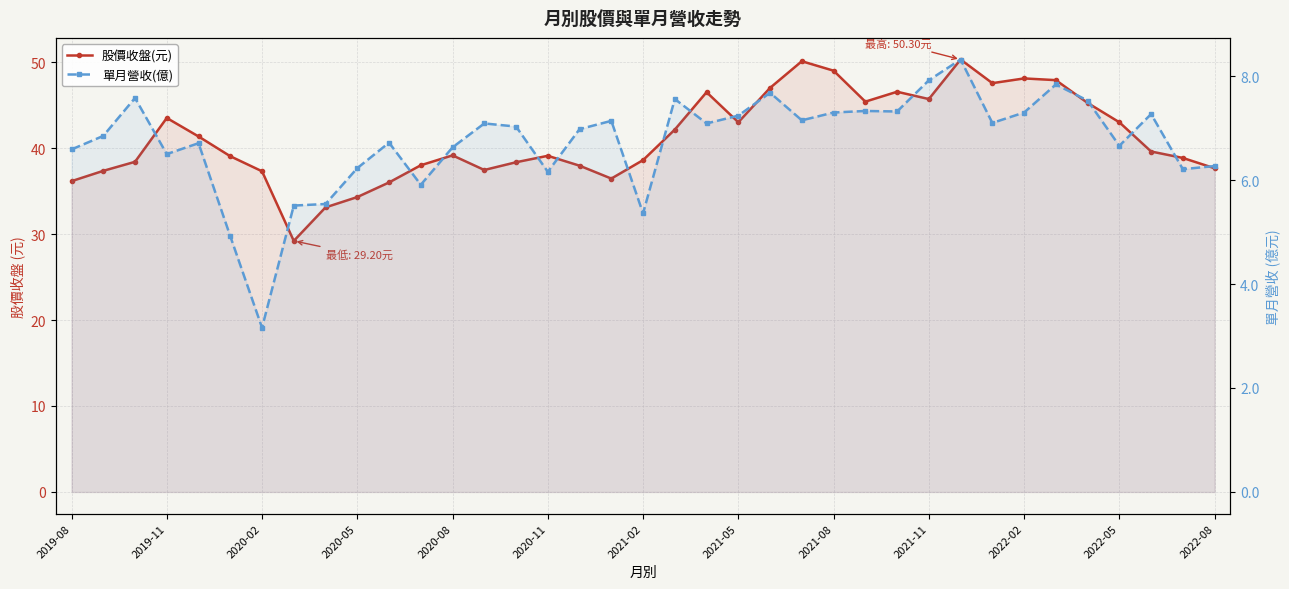

True or false: 股價收盤(元) and 單月營收(億) intersect in this chart.

False